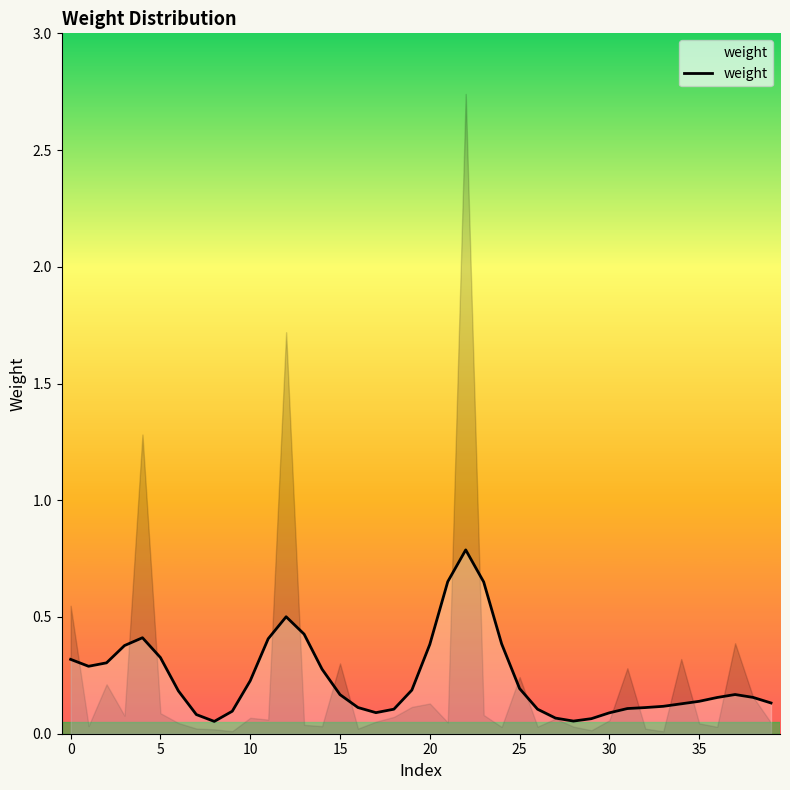

True or false: there are more than 1 points higher than both neighbors.

True